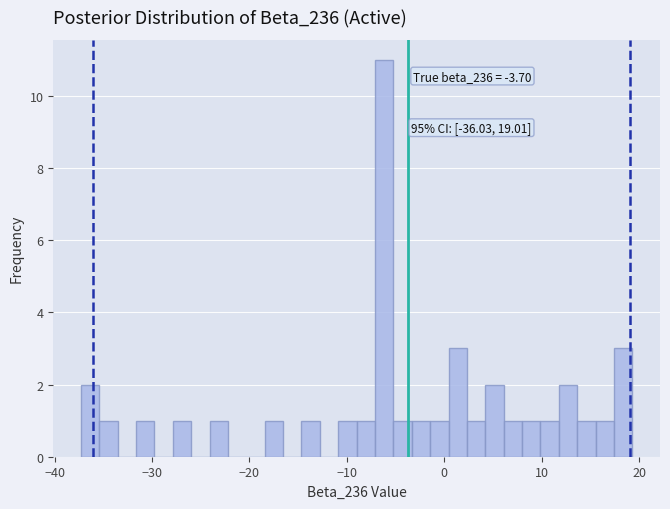

Read against the x-axis, roughly where is the centre of the tallest bar?

-6